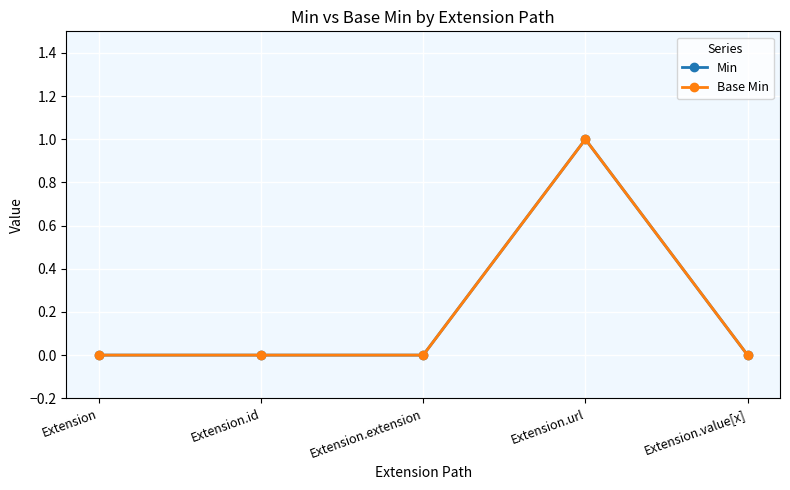

At which category does the chart reach its minimum across all series?

Extension